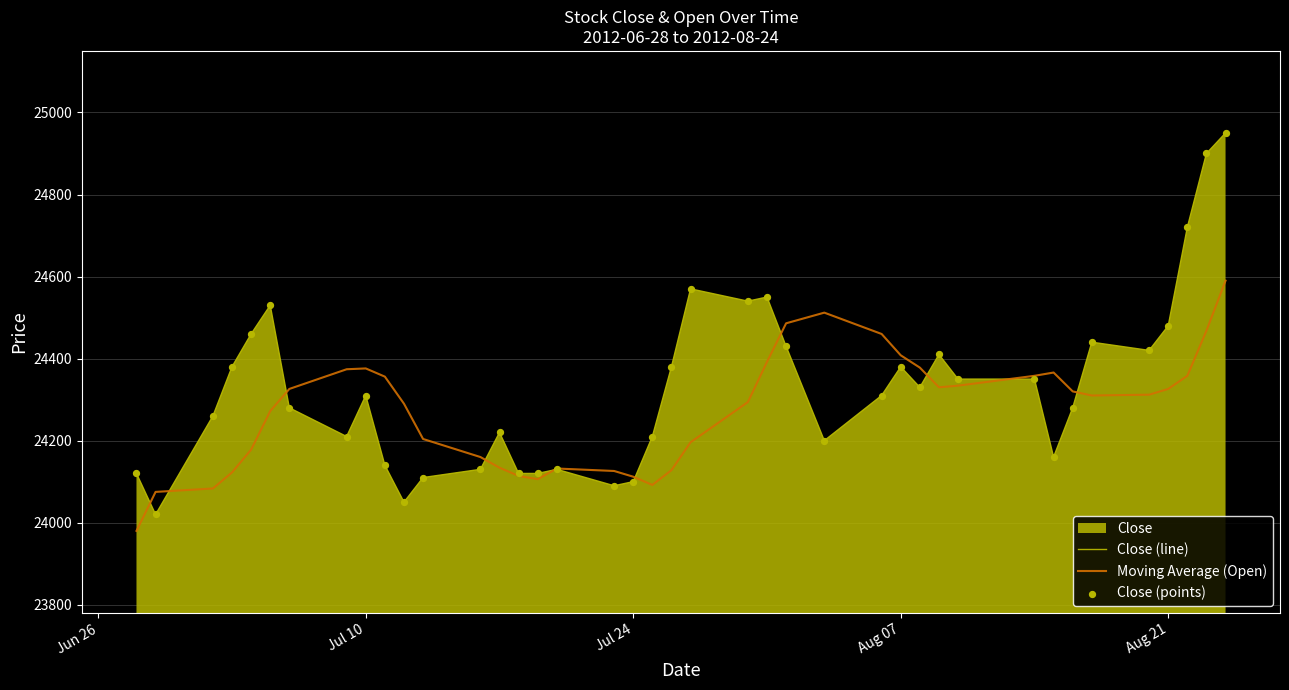

Which series reaches the minimum Y coordinate?

Moving Average (Open)